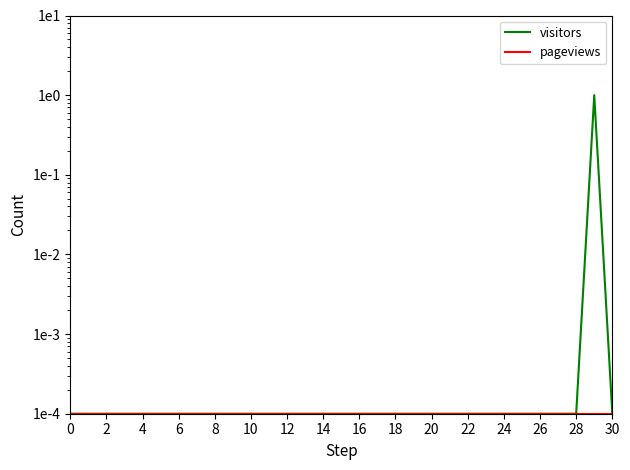

Reading left to right, what are all the values shown in this chart?

visitors: 0.0	0.0	0.0	0.0	0.0	0.0	0.0	0.0	0.0	0.0	0.0	0.0	0.0	0.0	0.0	0.0	0.0	0.0	0.0	0.0	0.0	0.0	0.0	0.0	0.0	0.0	0.0	0.0	0.0	1.0	0.0
pageviews: 0.0	0.0	0.0	0.0	0.0	0.0	0.0	0.0	0.0	0.0	0.0	0.0	0.0	0.0	0.0	0.0	0.0	0.0	0.0	0.0	0.0	0.0	0.0	0.0	0.0	0.0	0.0	0.0	0.0	0.0	0.0